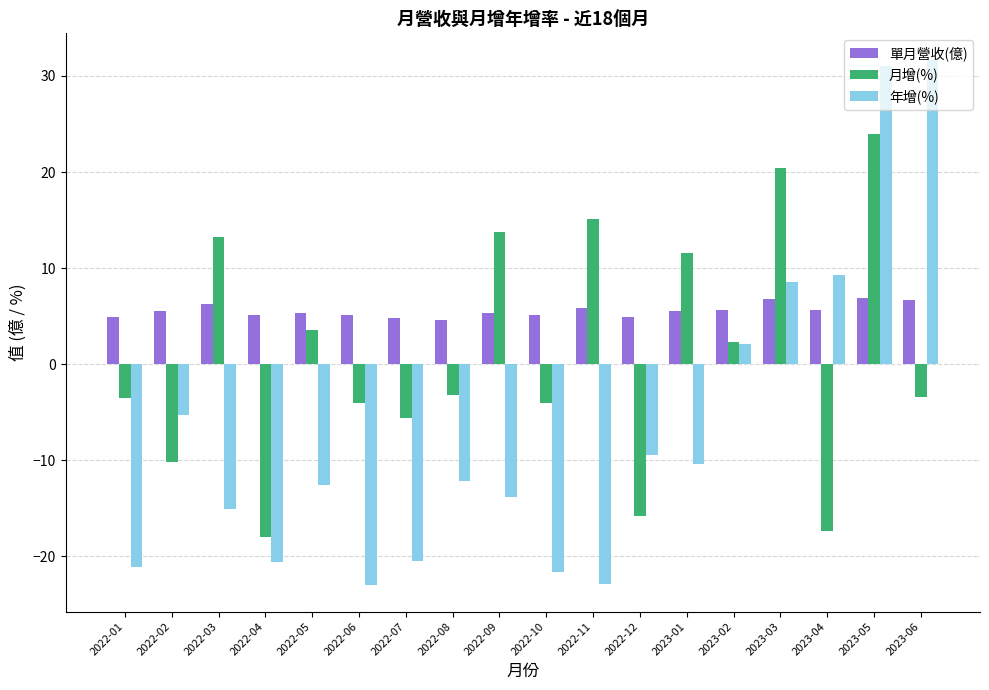

List the series in order of their peak value, highest first.

年增(%), 月增(%), 單月營收(億)